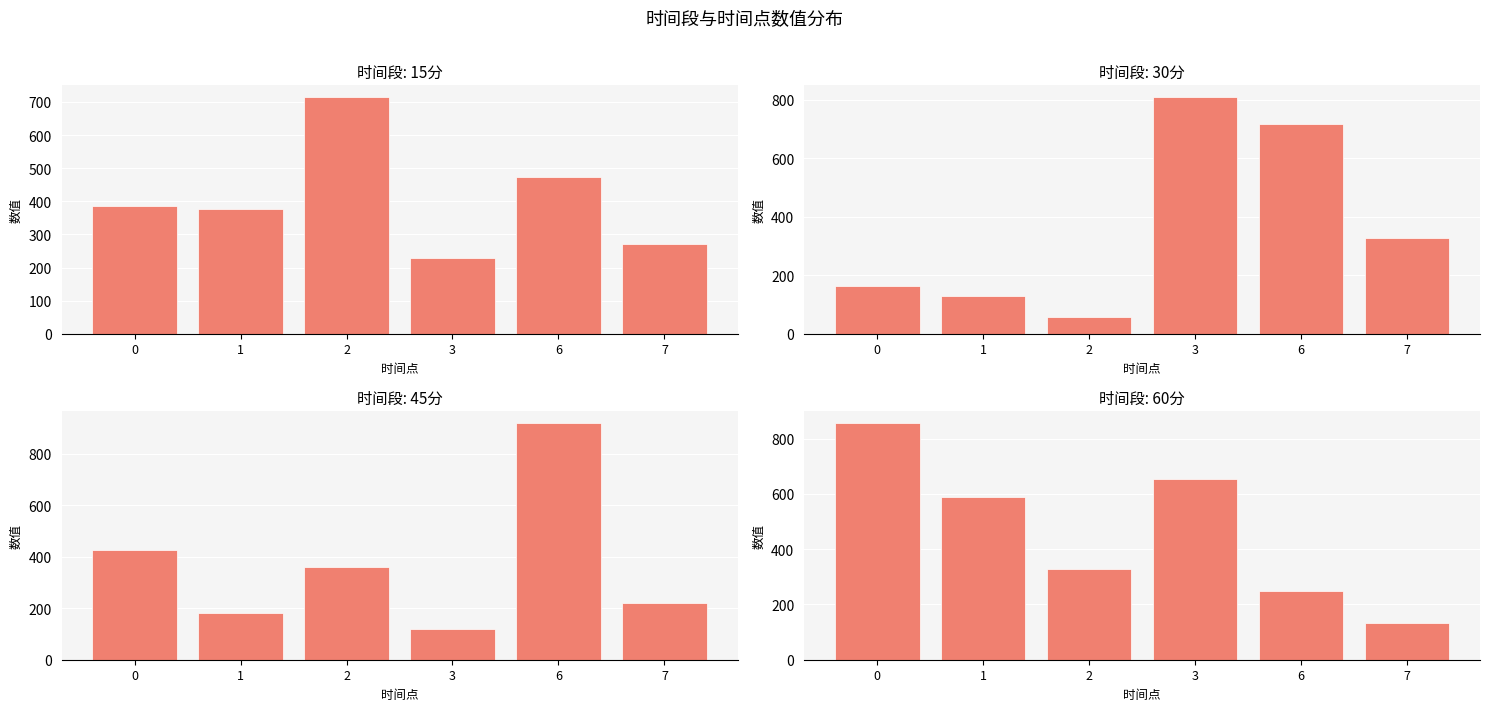

What is the difference between the 60分 values at 6 and 7?

116.2